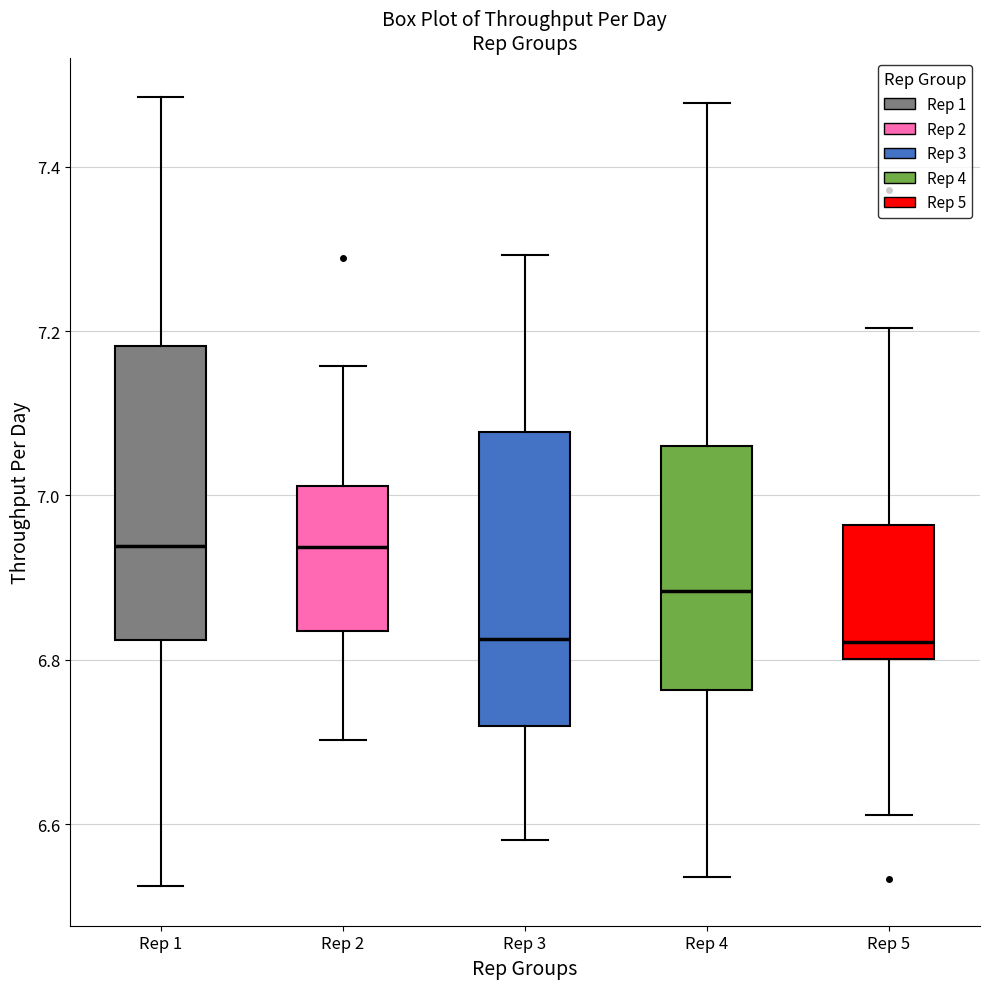

Where is the upper edge of the box for Rep 1 on the y-axis? The values are not printed on the chart, so give them approximately, as read against the axis.

7.18